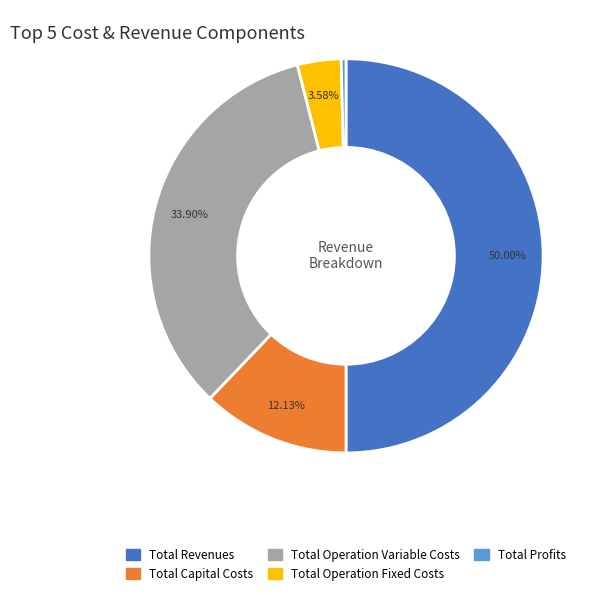

Which slice is the largest?

Total Revenues